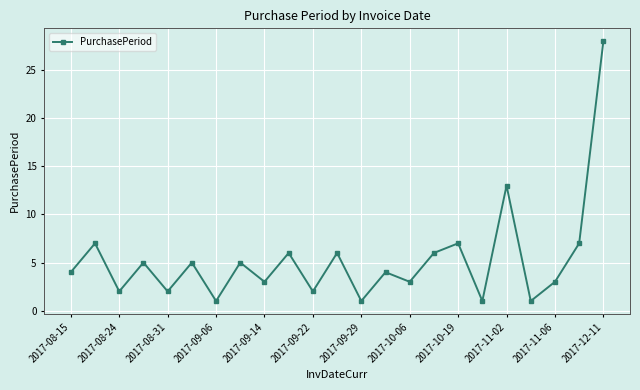

What is the value of the 21st point from the left?

3